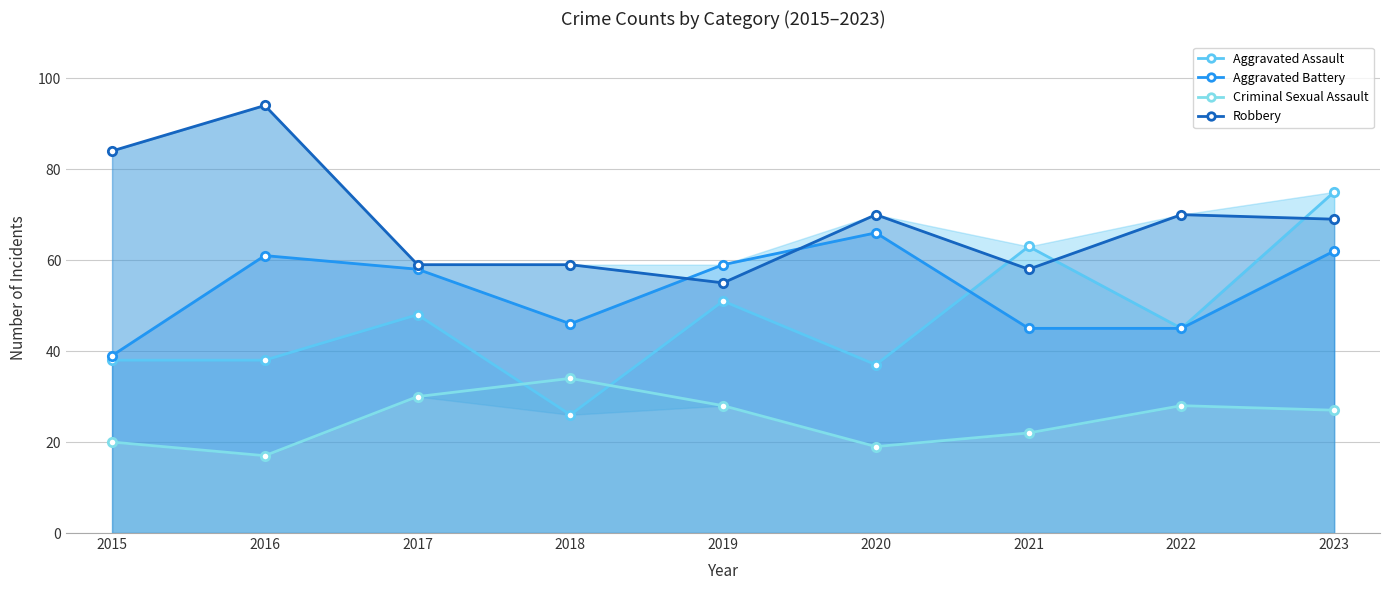

List the labels in order of Robbery value, largest first.

2016, 2015, 2020, 2022, 2023, 2017, 2018, 2021, 2019